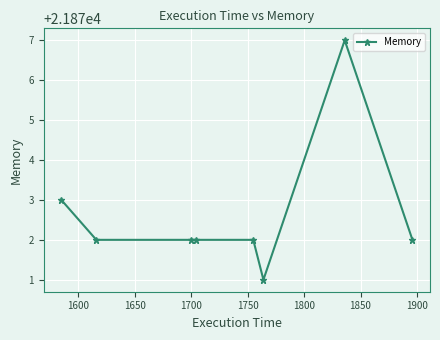

What is the greatest value displayed?

21877